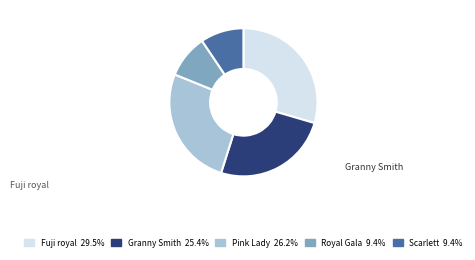

Does any single category account for the majority?

No